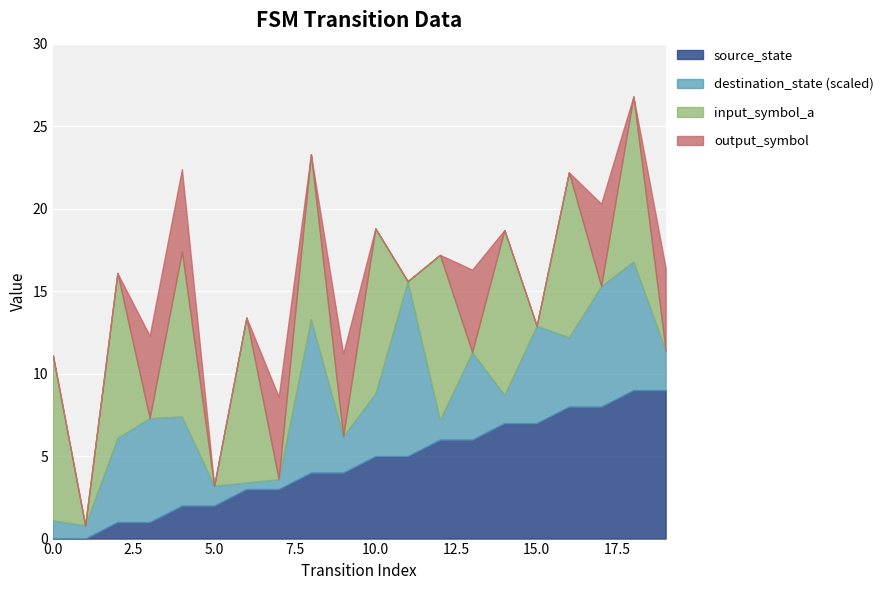

What is the highest value of the source_state series?

9.0